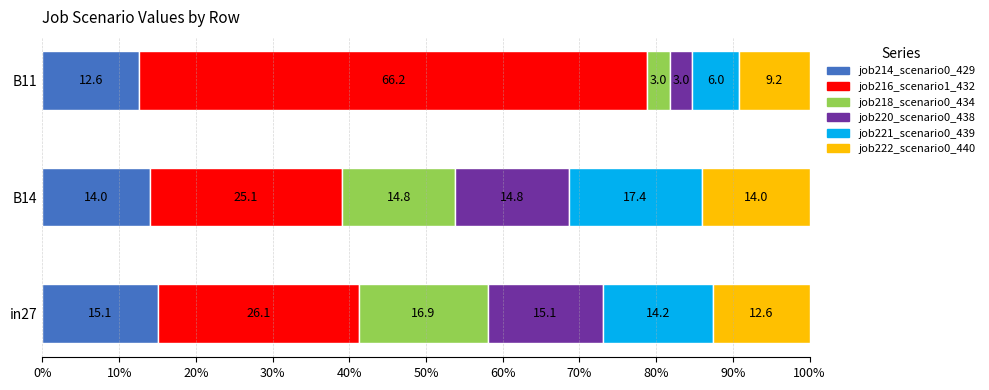

True or false: job214_scenario0_429 has a value of 5.2 at B14.

False